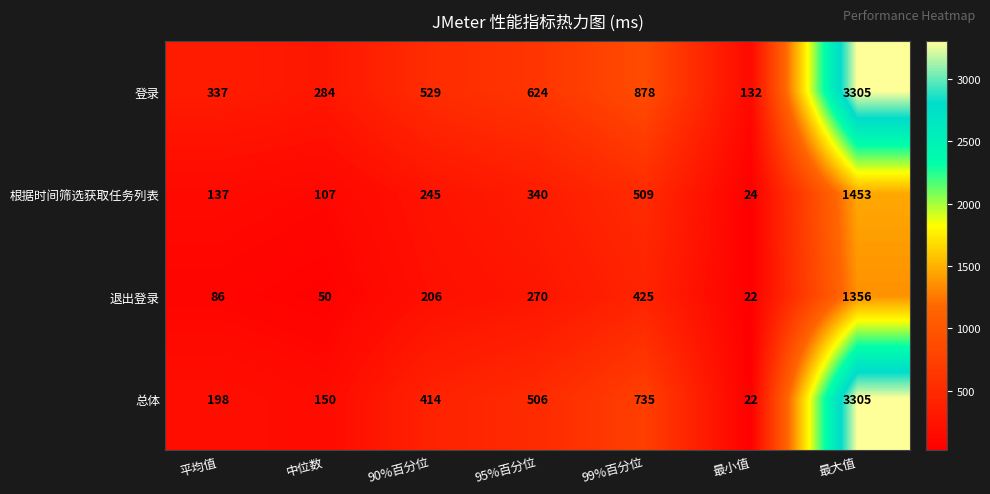

Rank the categories by 根据时间筛选获取任务列表 value from highest to lowest.

最大值, 99%百分位, 95%百分位, 90%百分位, 平均值, 中位数, 最小值